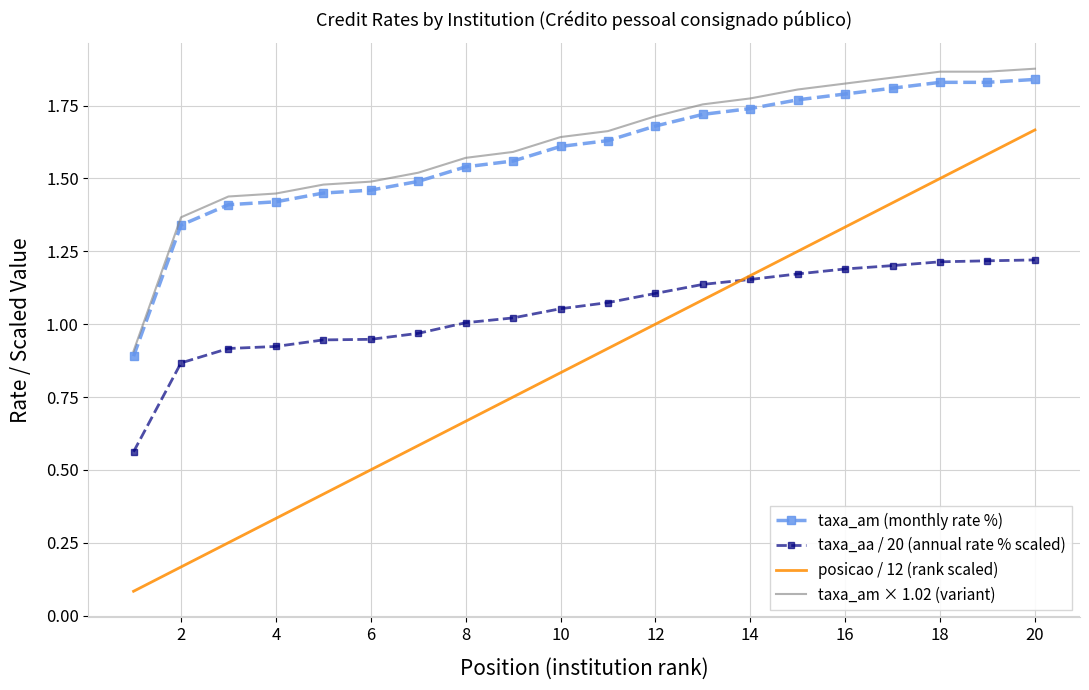

True or false: posicao / 12 (rank scaled) and taxa_am (monthly rate %) intersect in this chart.

False